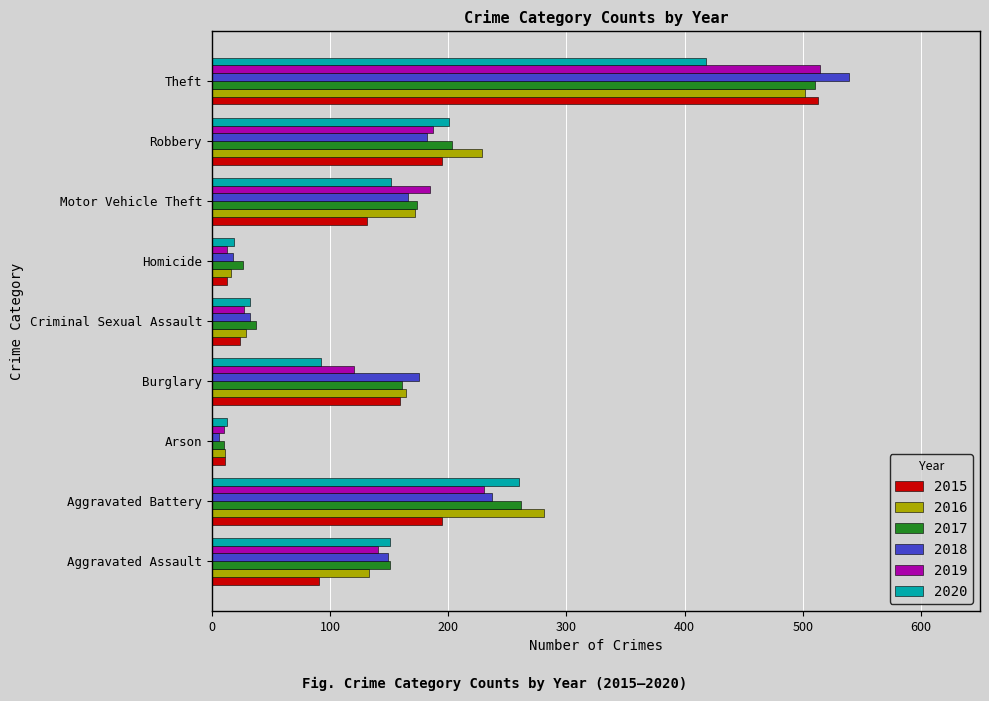

True or false: 2018 has a value of 258 at Burglary.

False